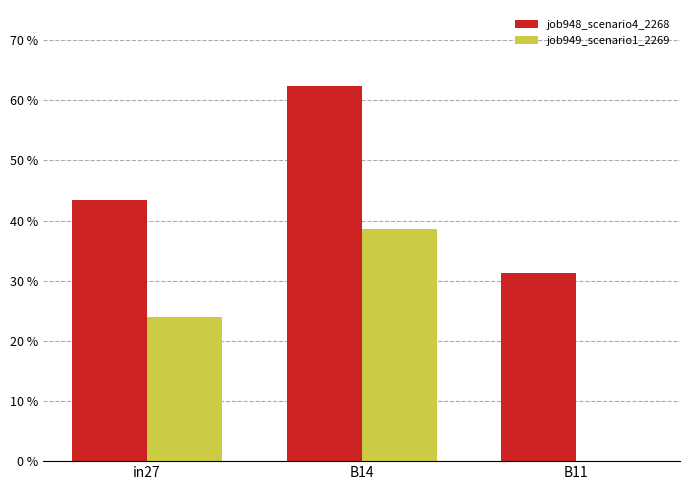

What position from the right is B14?

2